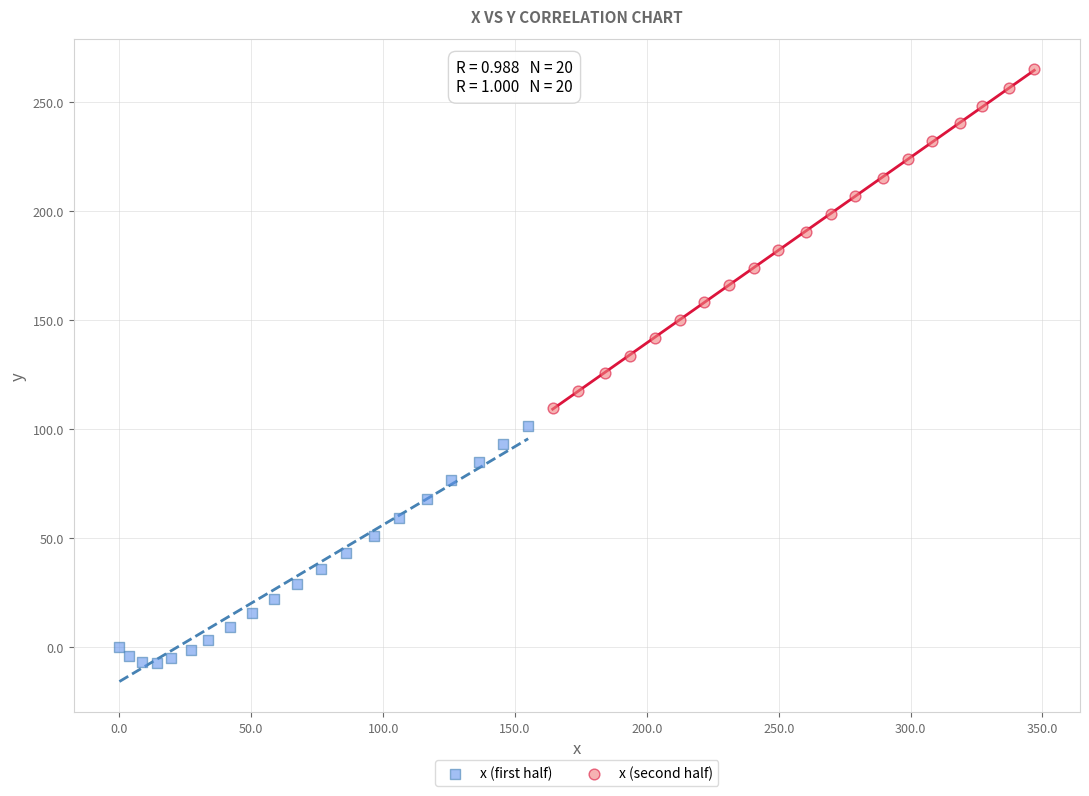

Which series has the largest Y range (max minus min)?

x (second half)